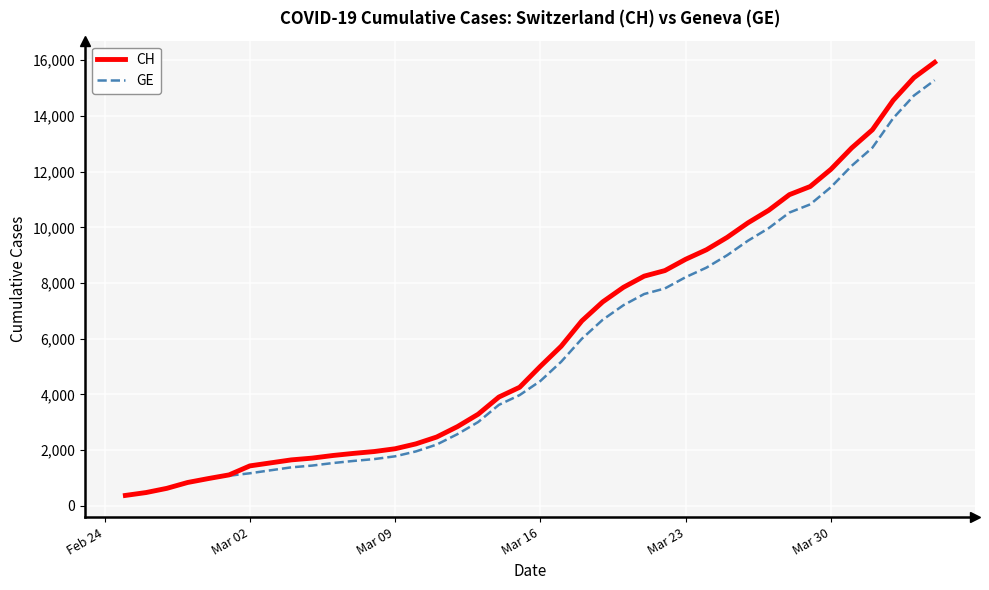

Which series has the widest spread of values?

CH